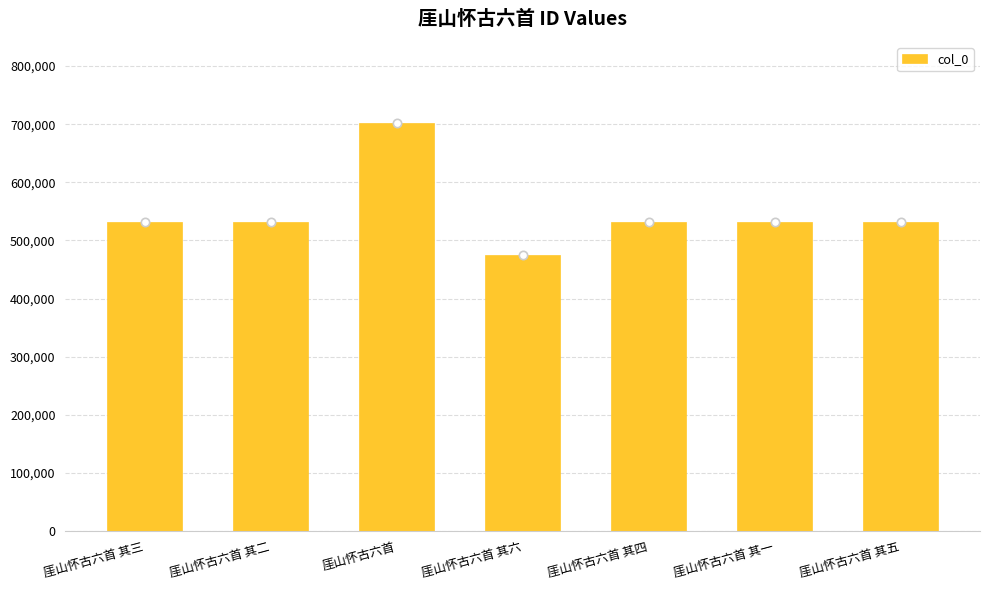

What is the sum of all values?

3838441